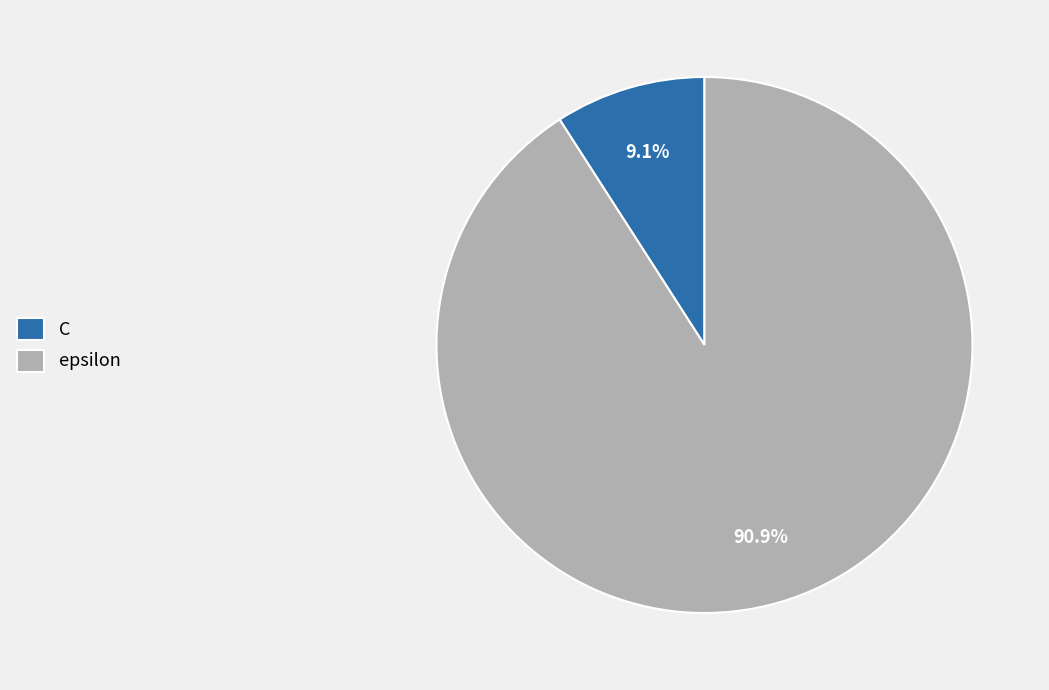

To the nearest percent, what is the average slice percentage?

50%